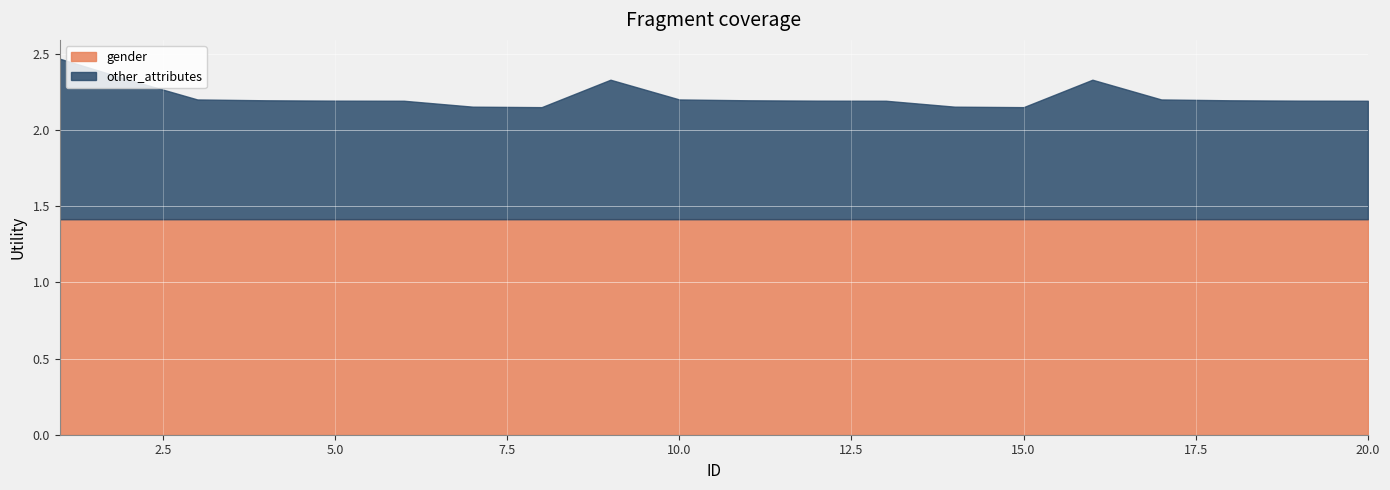

What is the sum of all other_attributes values?

16.1